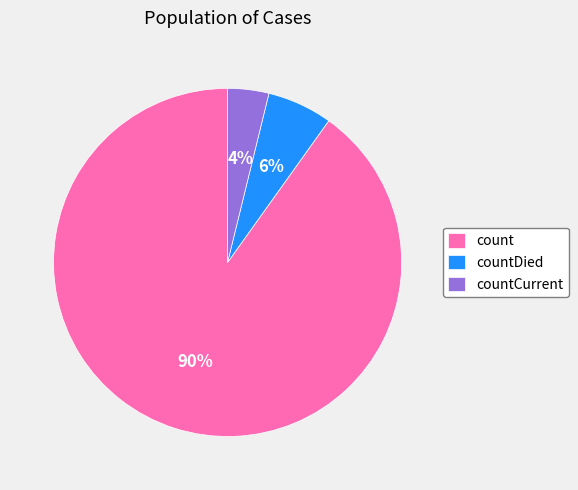

Which has a higher value, countCurrent or countDied?

countDied